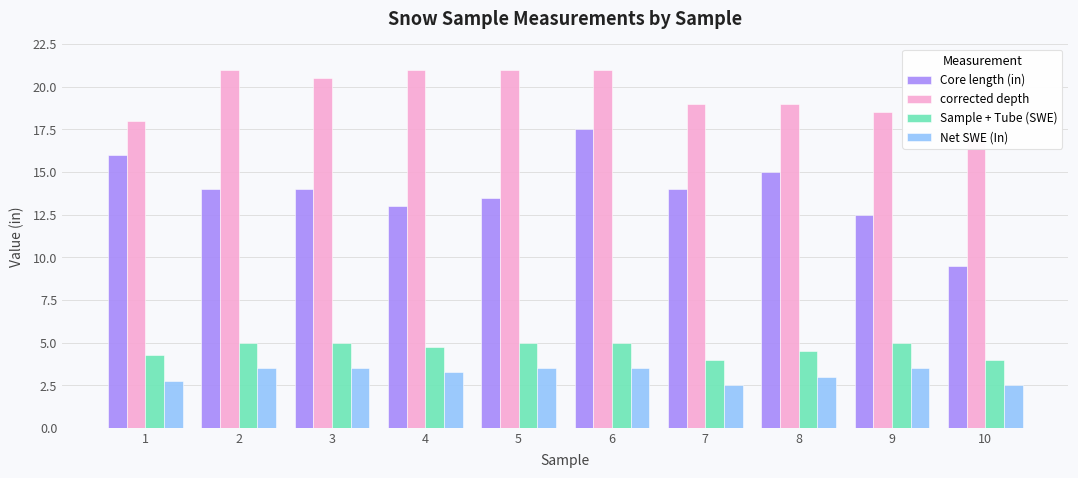

List the labels in order of Core length (in) value, smallest first.

10, 9, 4, 5, 2, 3, 7, 8, 1, 6